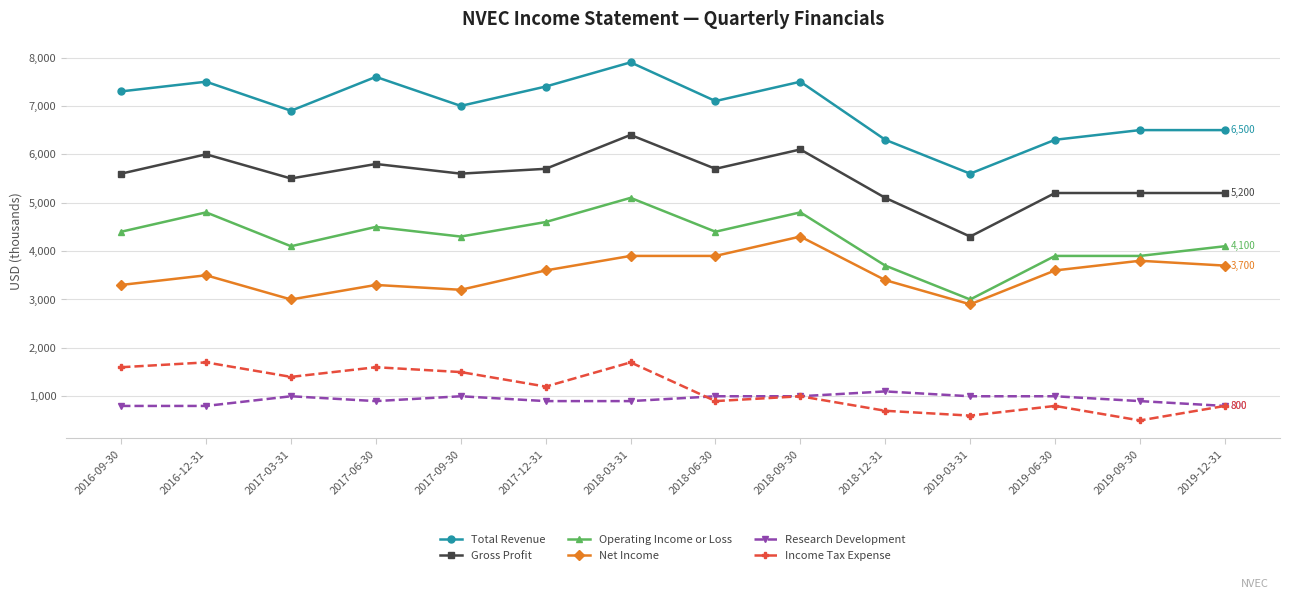

How many data points in Net Income are less than 3600?

7